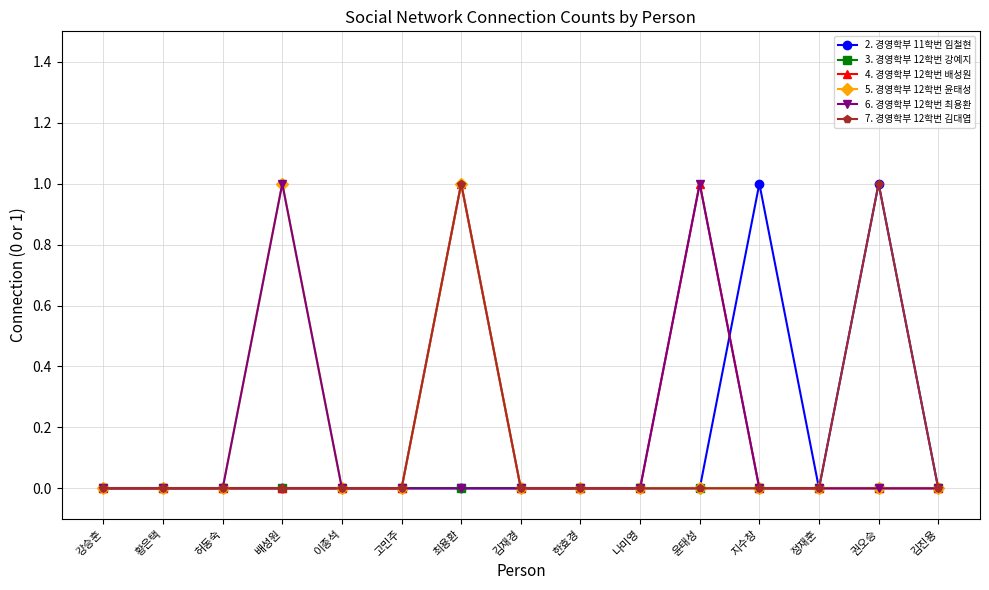

What is the label of the 12th point from the right?

배성원